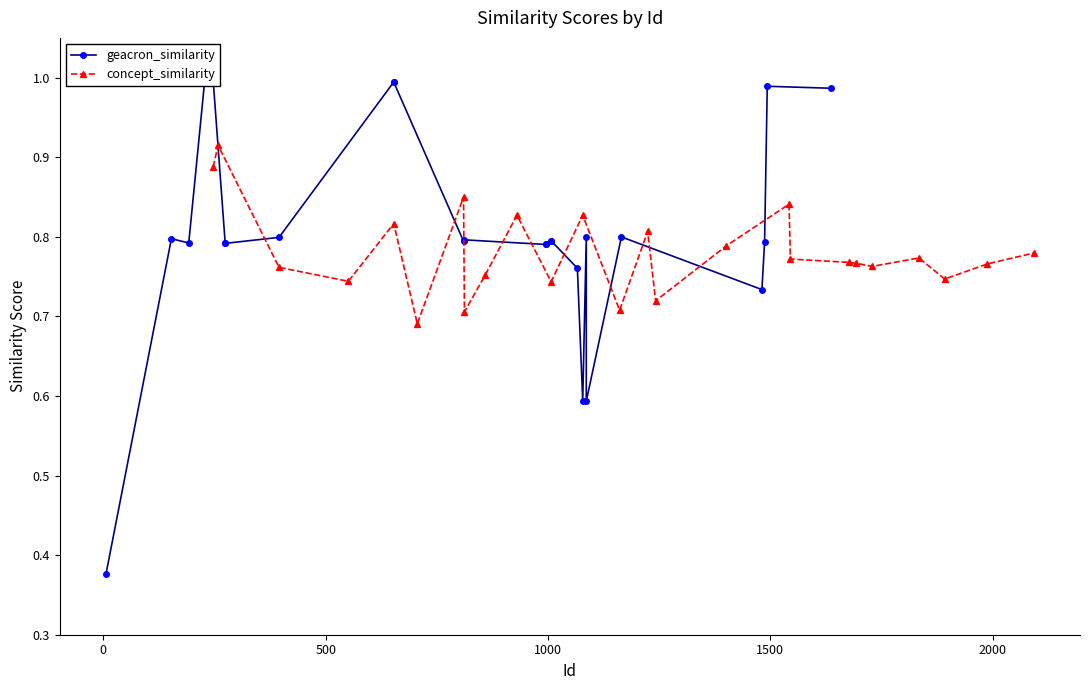

True or false: concept_similarity has more than 0 points higher than both neighbors.

True